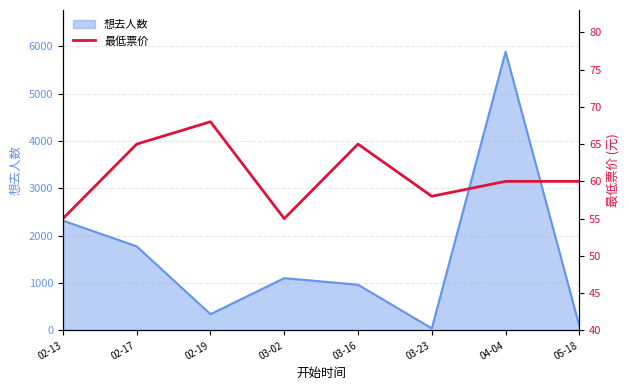

Which category has the highest value in the 想去人数 series?

04-04